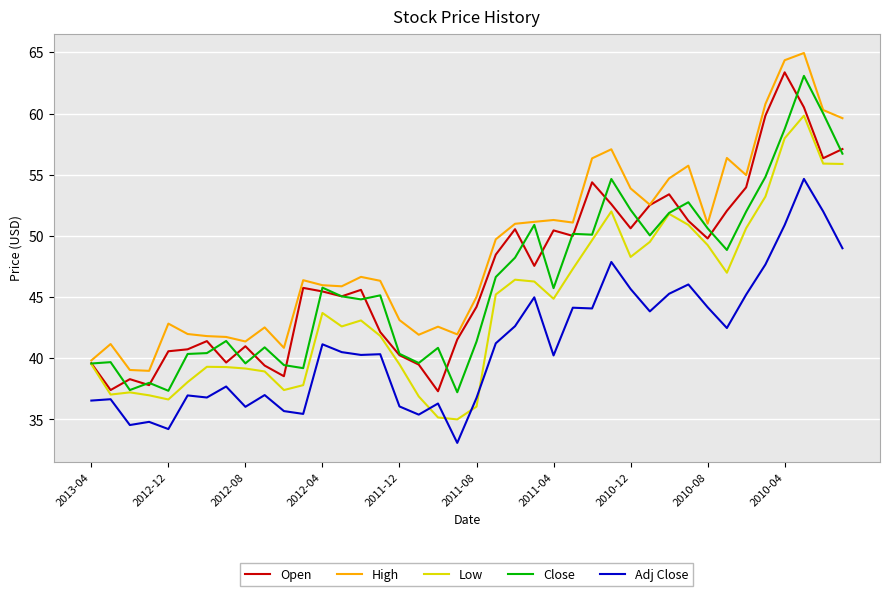

What is the maximum value shown in the chart?

65.0